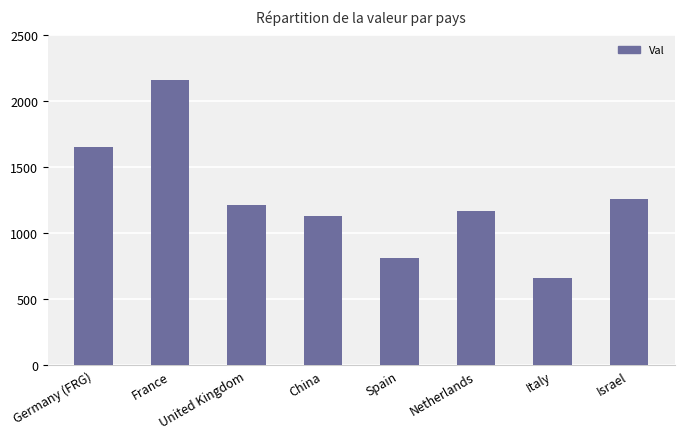

What is the average value?

1258